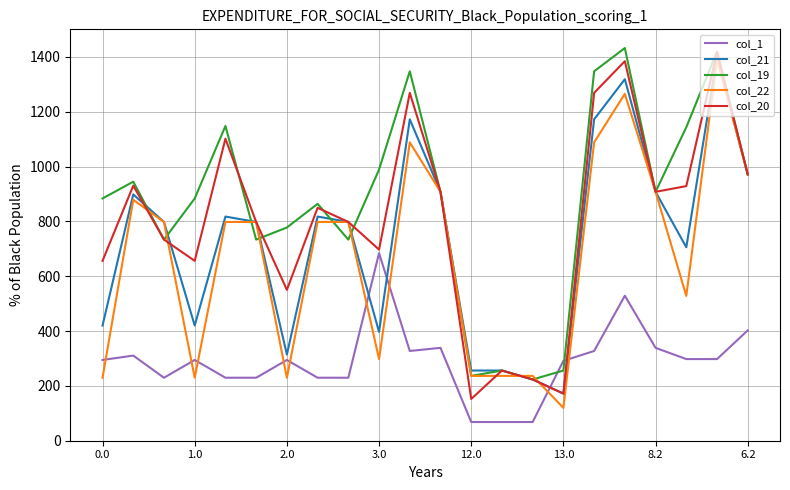

How many times do col_21 and col_1 cross each other?

4